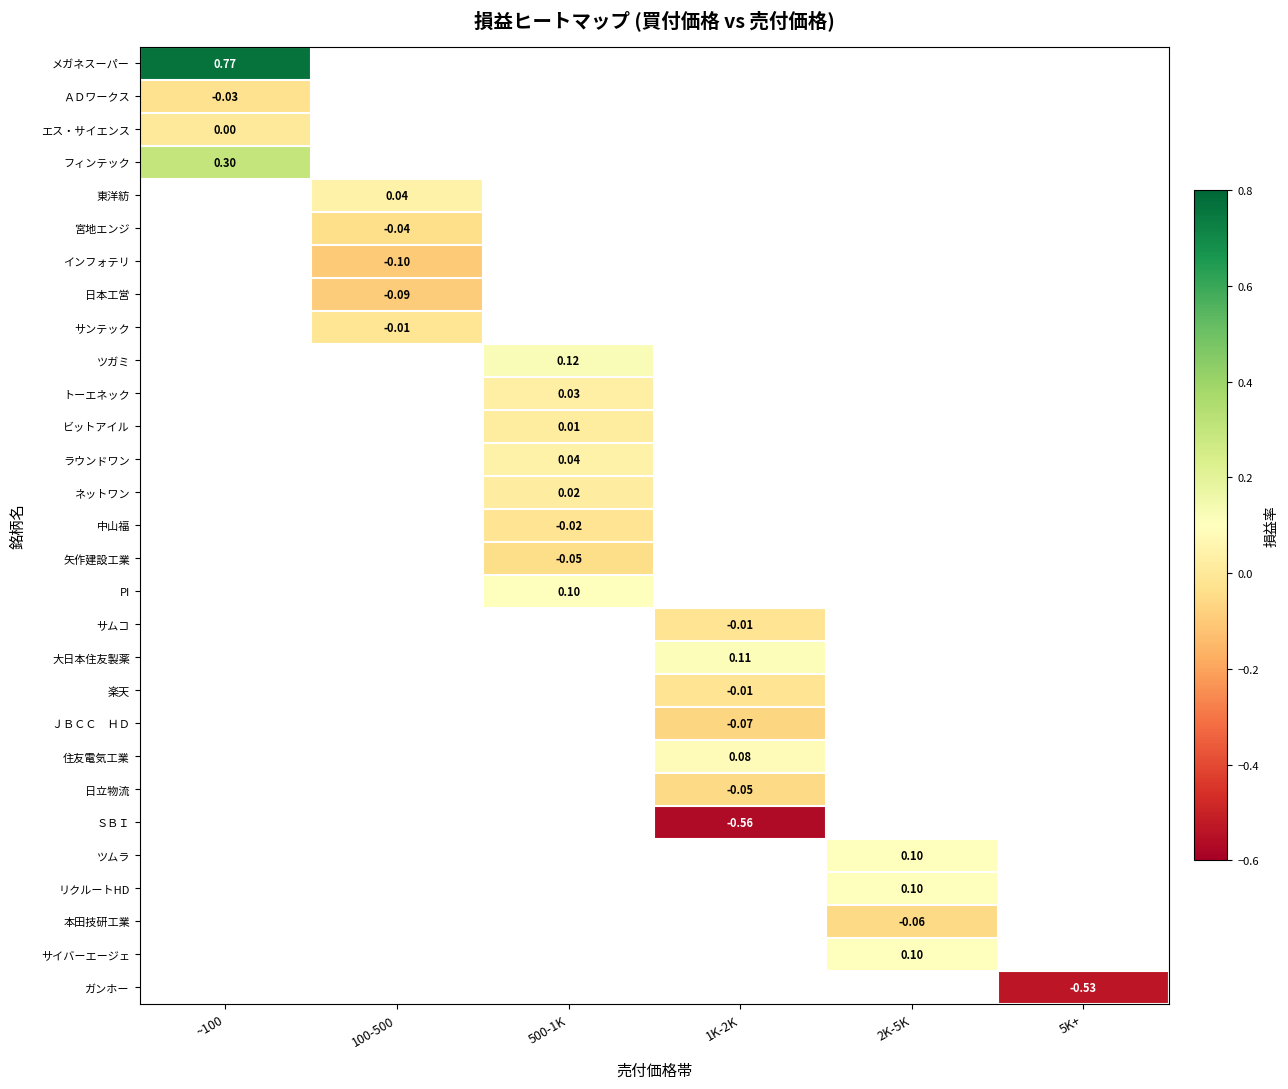

How many distinct data groups are displayed?

29